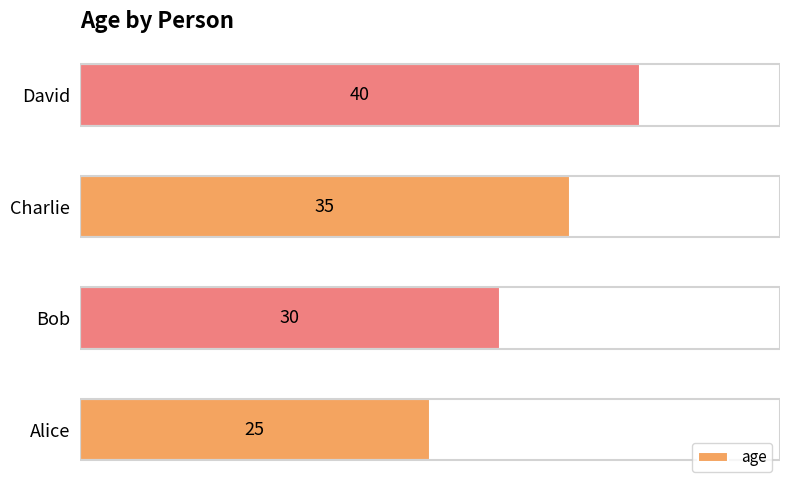

Reading top to bottom, transcribe all the data shown in this chart.

40	35	30	25